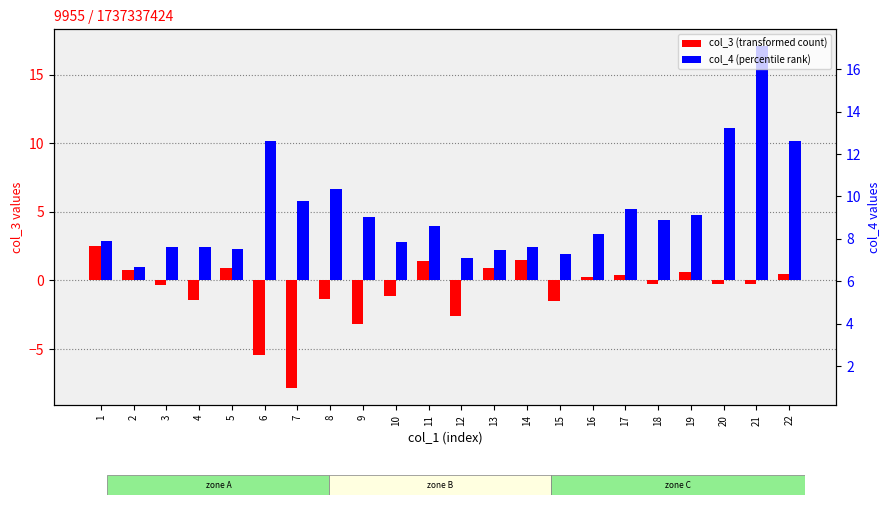

At which label does col_4 first exceed 3?

6